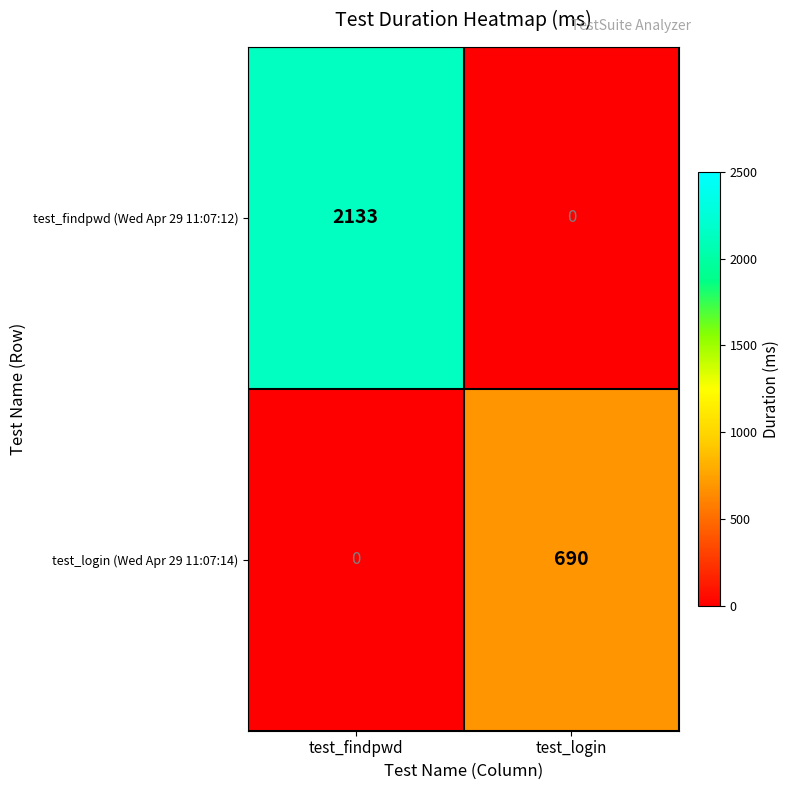

Rank the series by their average value, from lowest to highest.

test_login (Wed Apr 29 11:07:14), test_findpwd (Wed Apr 29 11:07:12)